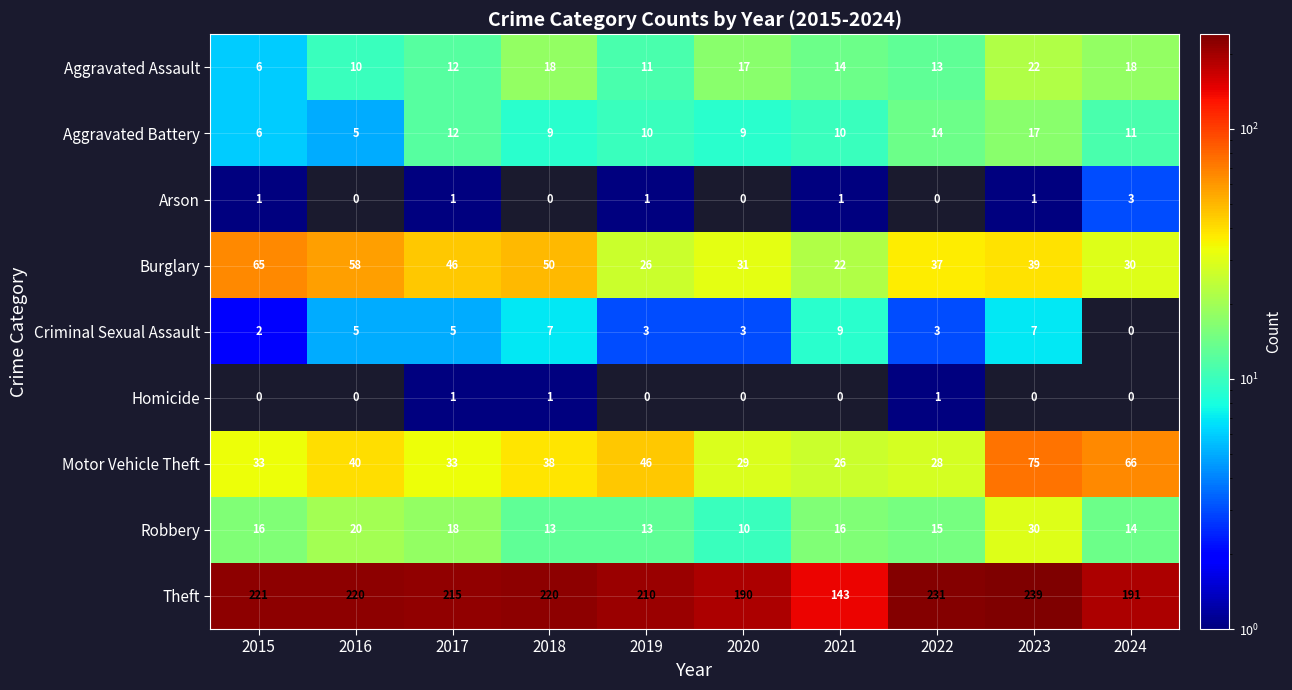

What is the greatest value displayed?

239